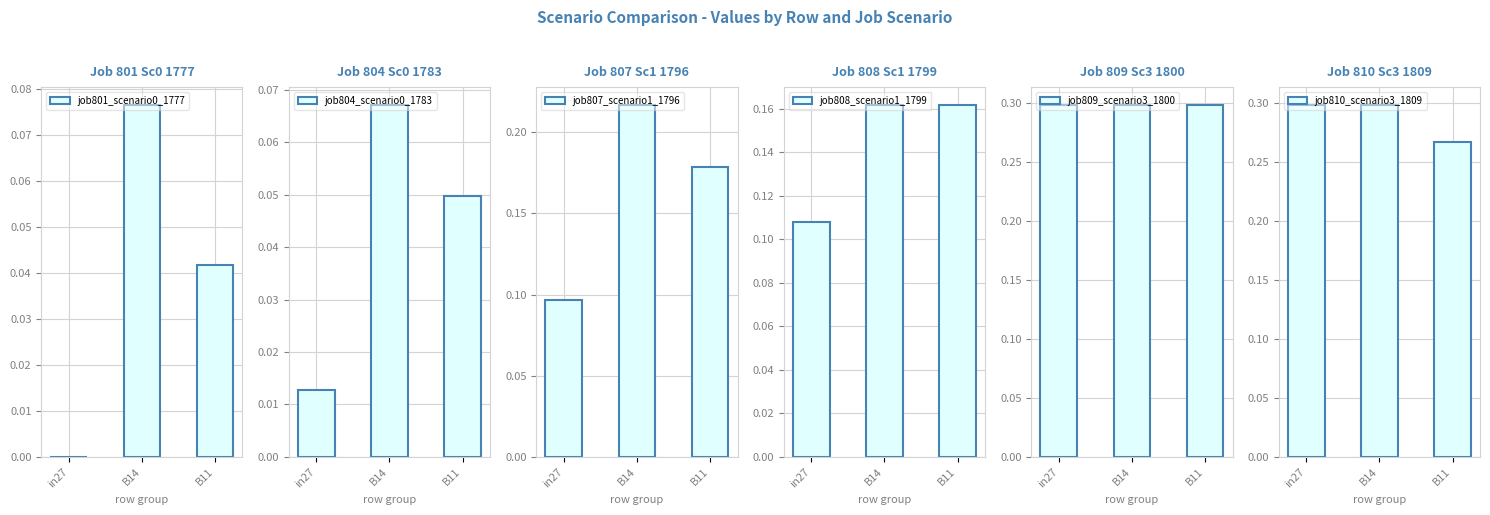

Rank the categories by job810_scenario3_1809 value from lowest to highest.

B11, in27, B14